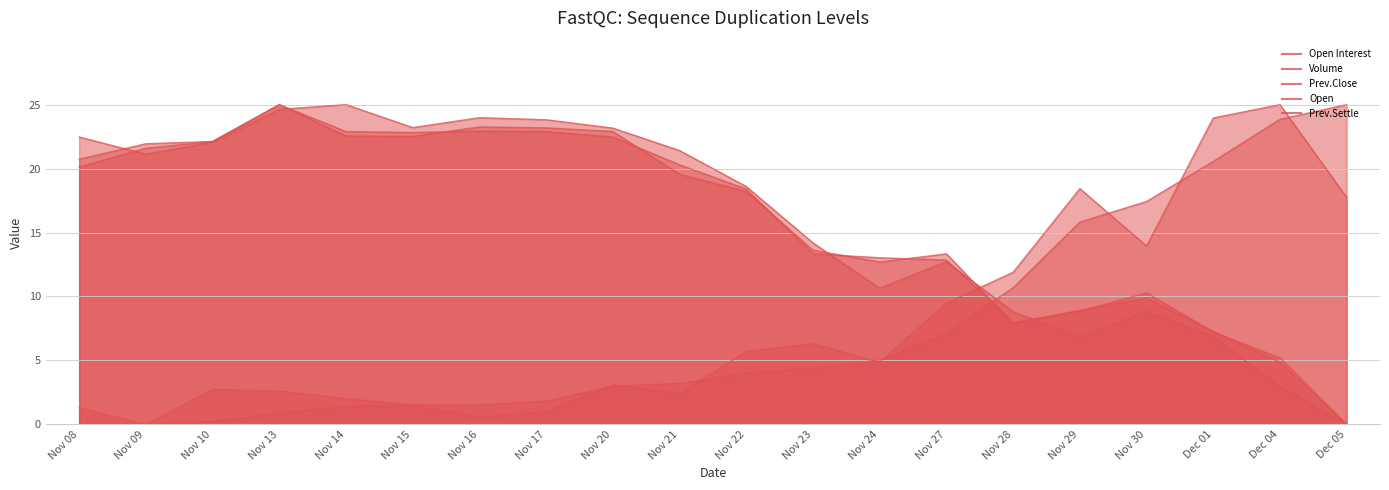

How many intersections are there between Open Interest and Prev.Close?

1